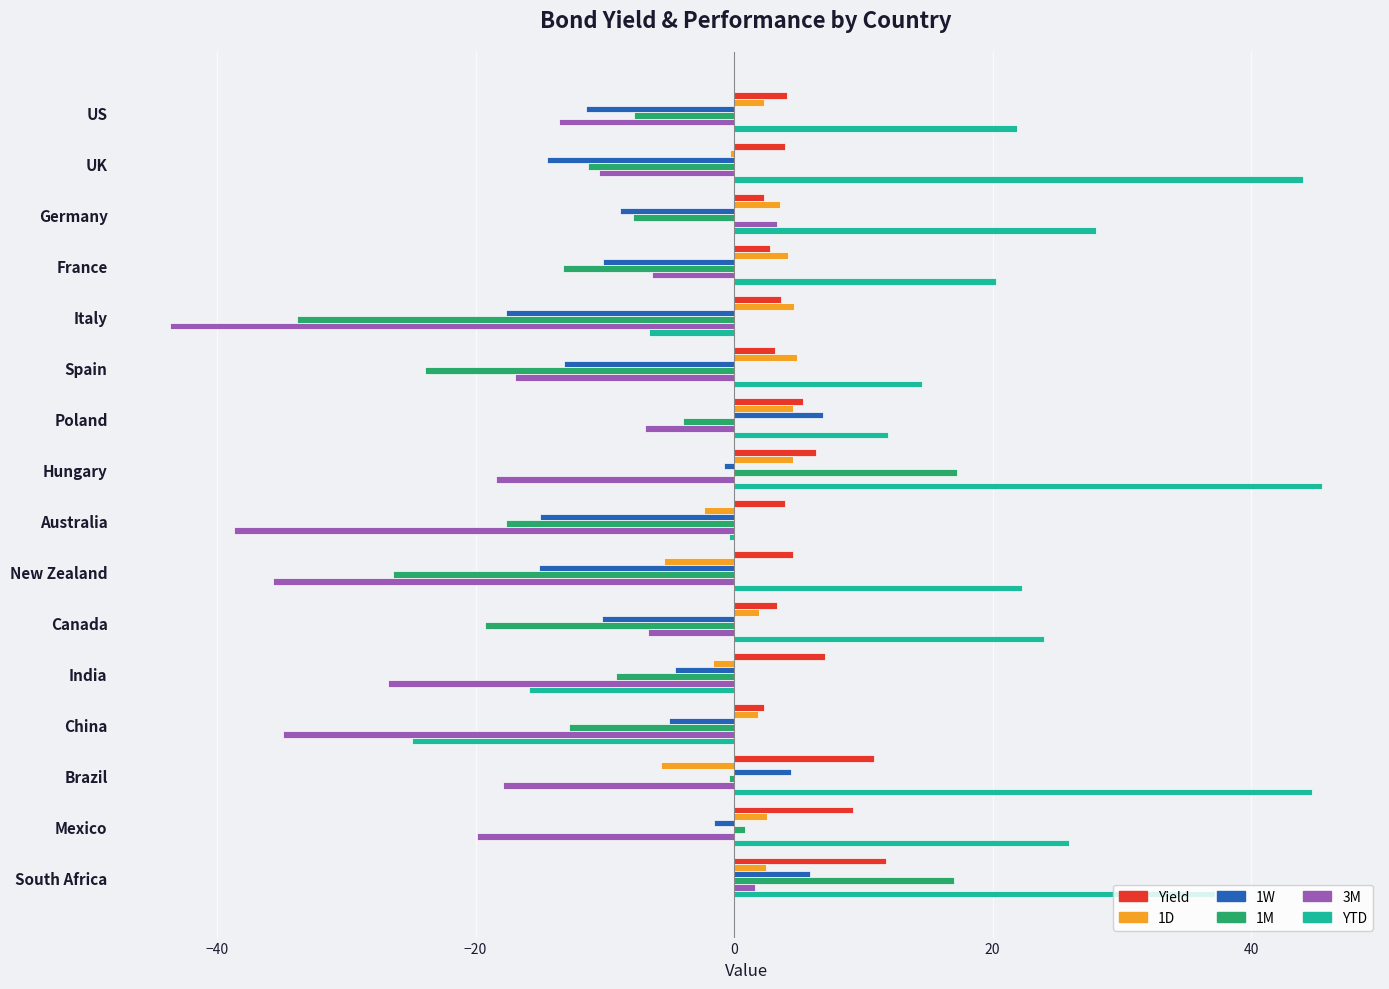

The 1M series shows -9.6 at Spain. True or false?

False